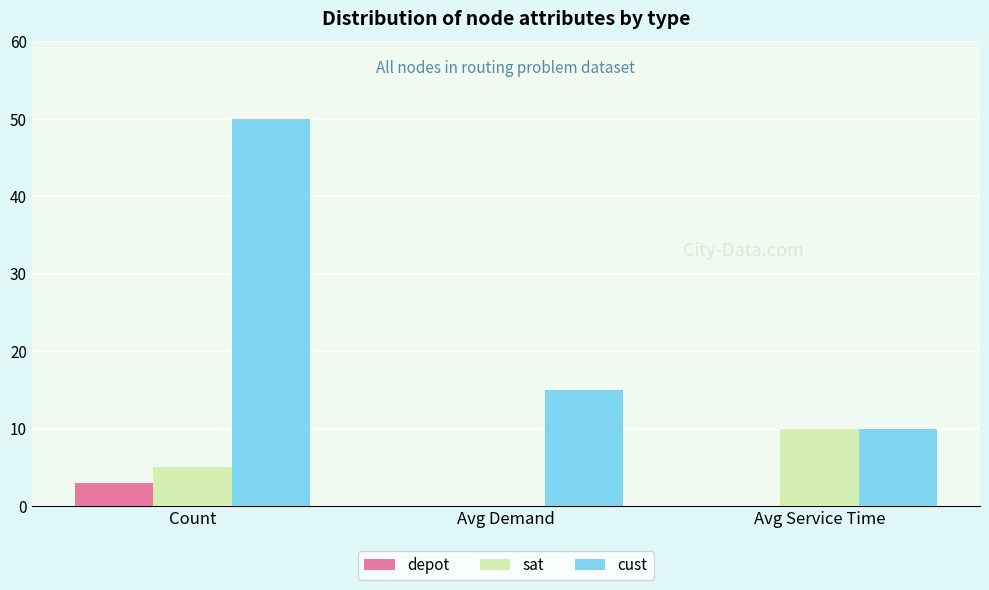

What is the total value across all series at Avg Demand?

15